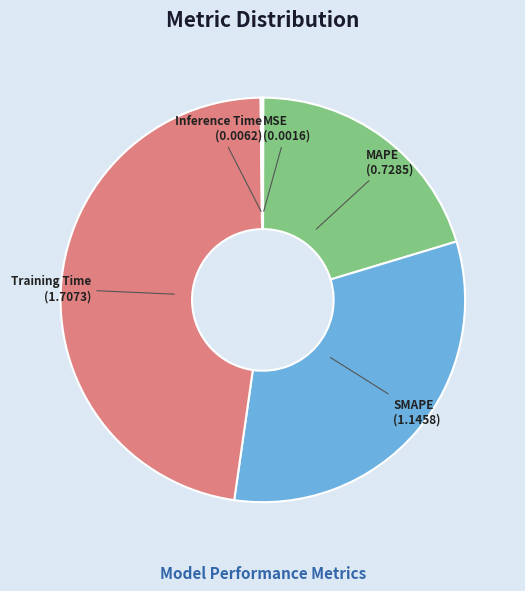

Which category has the biggest portion of the pie?

Training Time